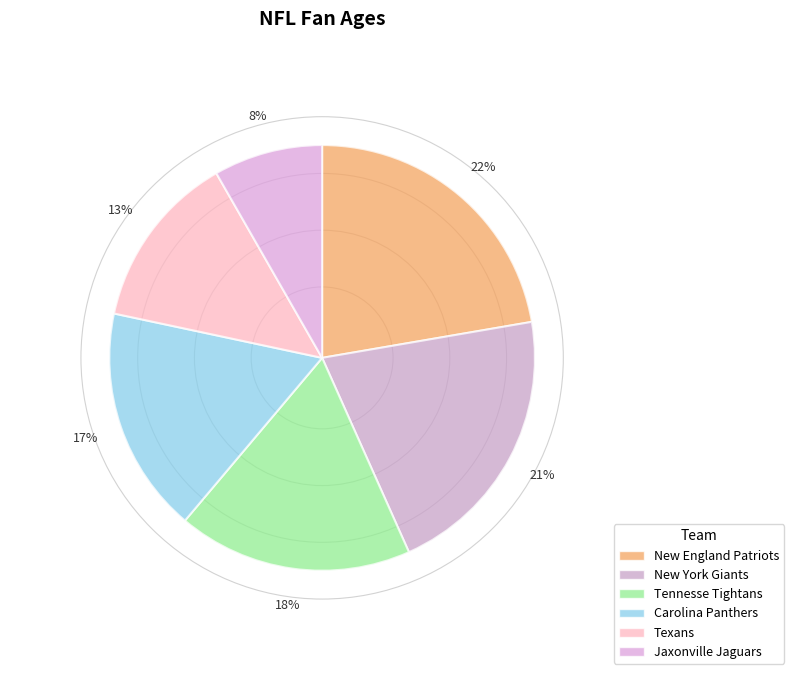

To the nearest percent, what is the difference between the Carolina Panthers and Texans slice percentages?

4%